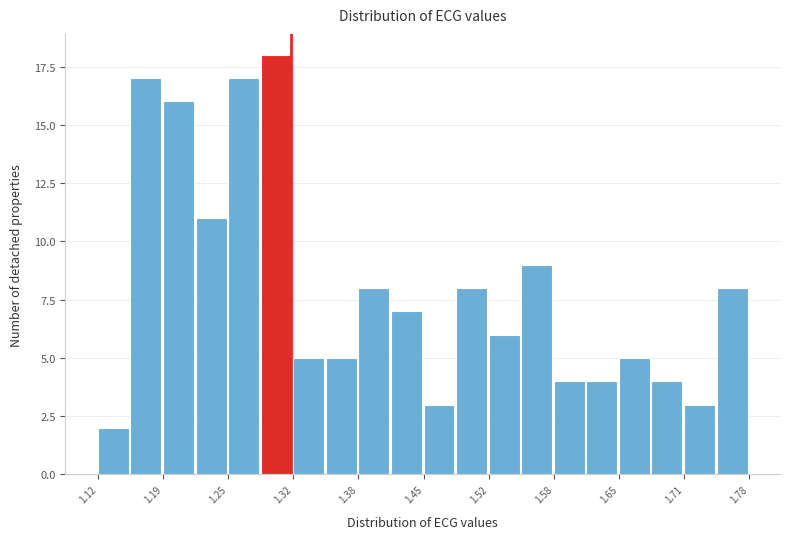

Read against the x-axis, roughly where is the centre of the tallest bar?

1.30